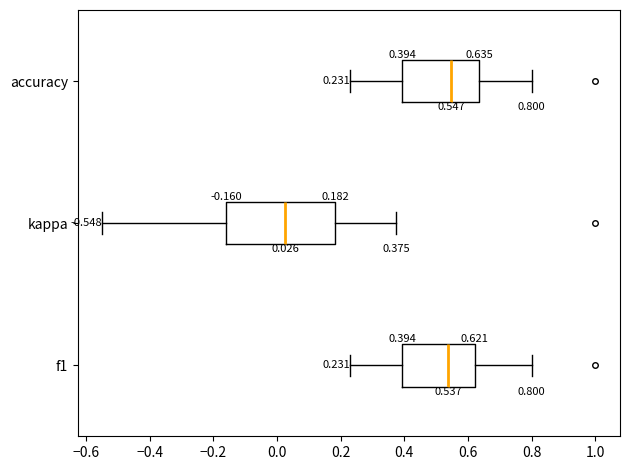

Comparing the boxes themselves (not the whiskers), which one is the widest?

kappa